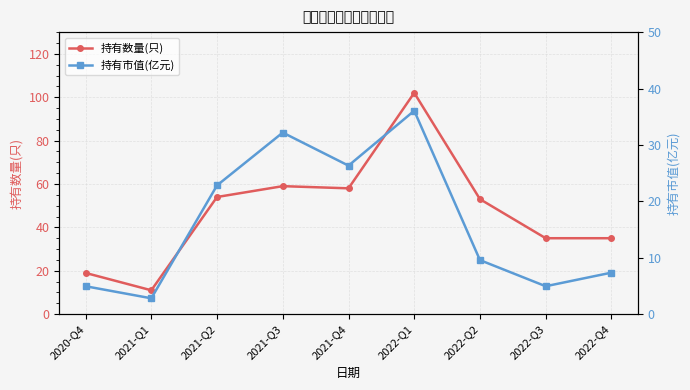

At which category does the chart reach its minimum across all series?

2021-Q1